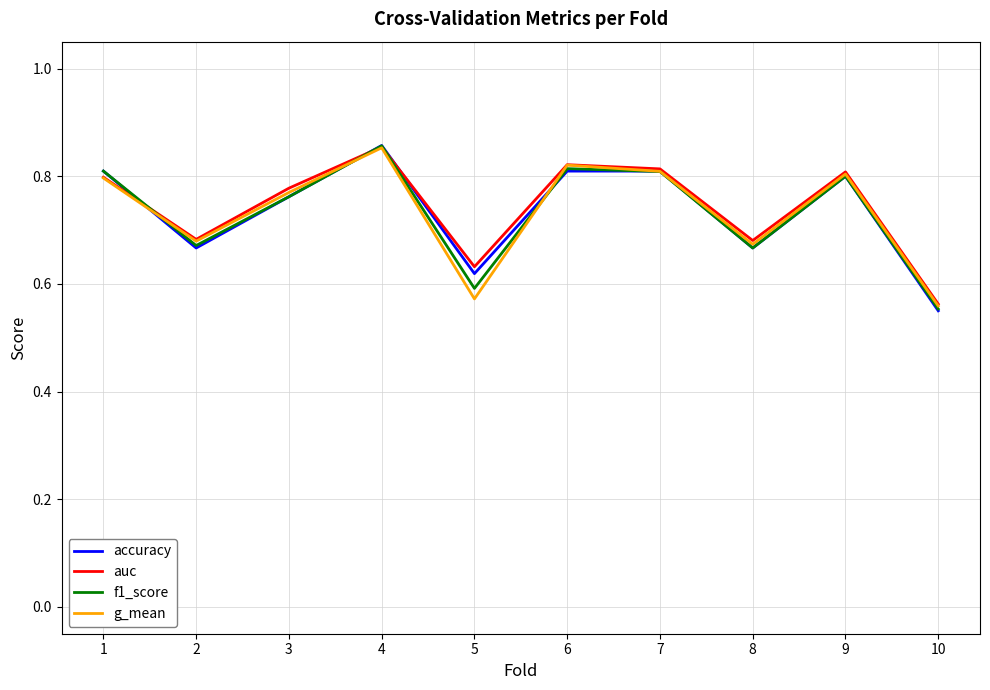

Which series changed the most between 5 and 10?

auc